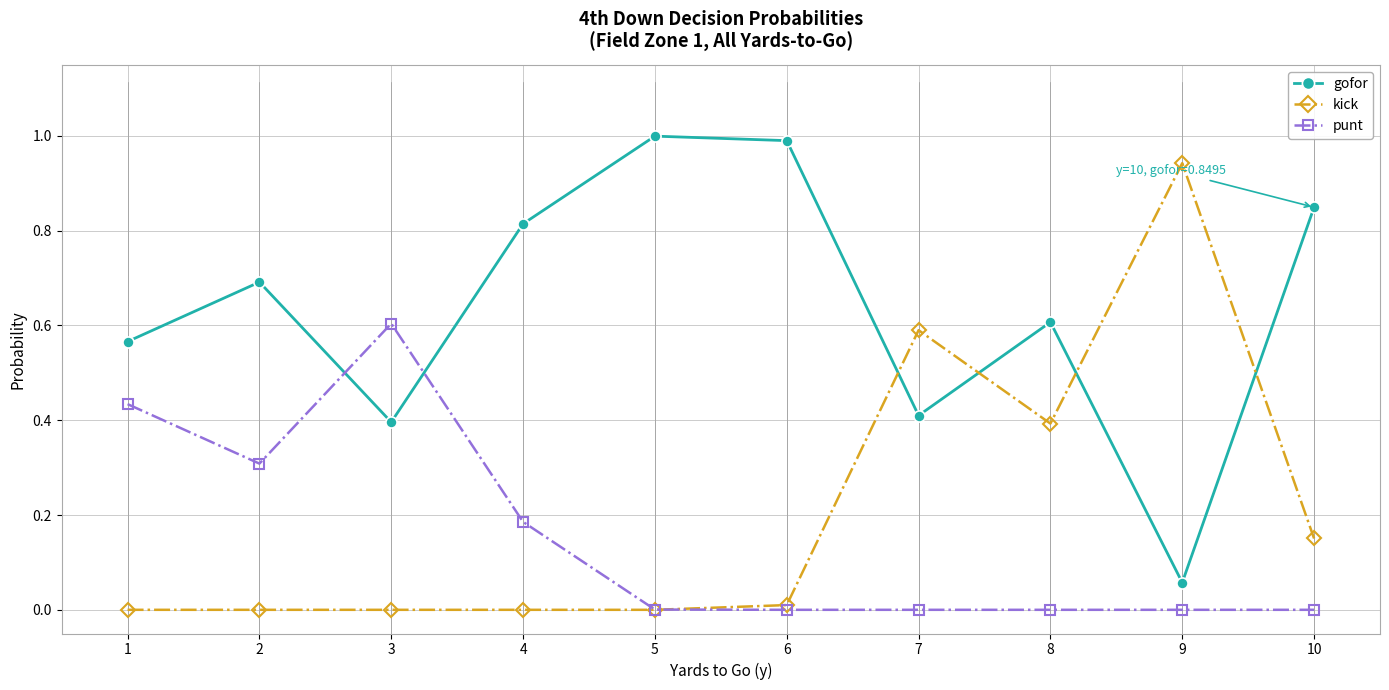

True or false: gofor has a value of 1.0 at 6.

True